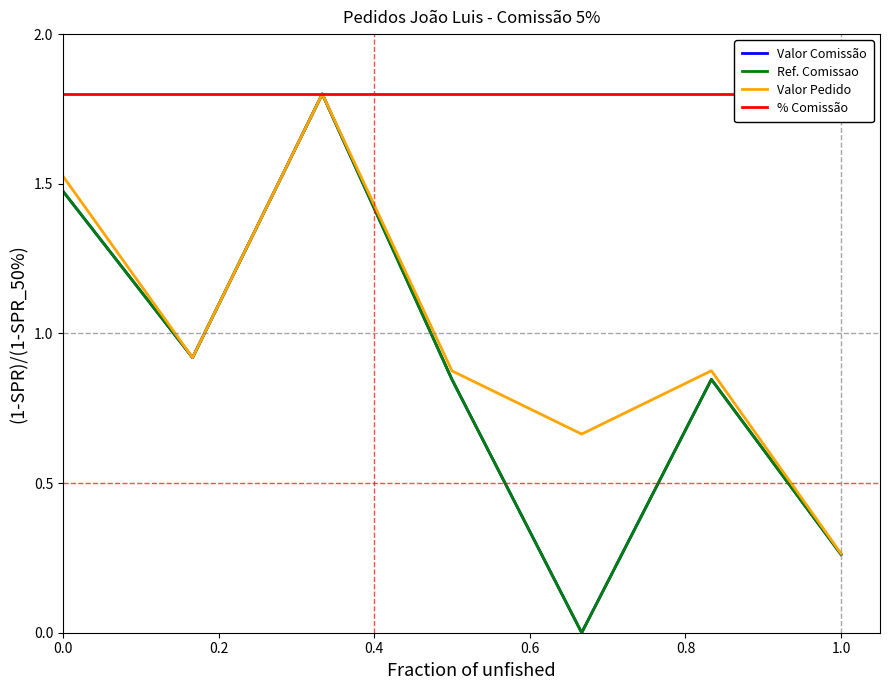

Rank the series at 1.0 from lowest to highest value.

Ref. Comissao, Valor Comissão, Valor Pedido, % Comissão